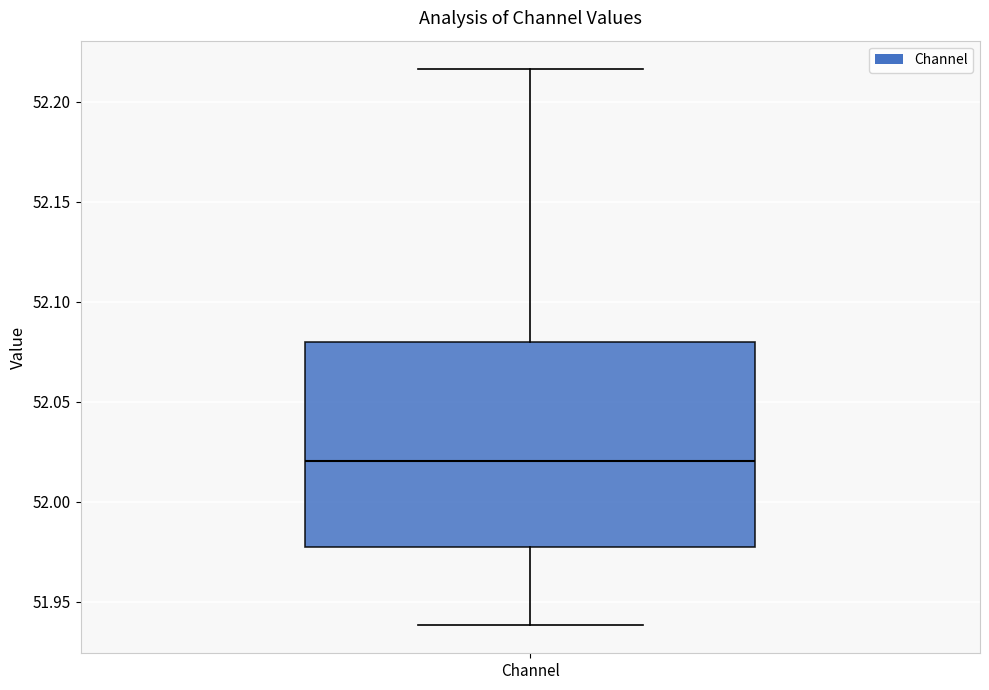

Transcribe this box plot: give where the median line is, the range the box spans, and where the two whiskers end, as read against the y-axis. The values are not printed on the chart, so give them approximately, as read against the axis.

median 52.020, box 51.975 to 52.080, whiskers 51.940 to 52.215